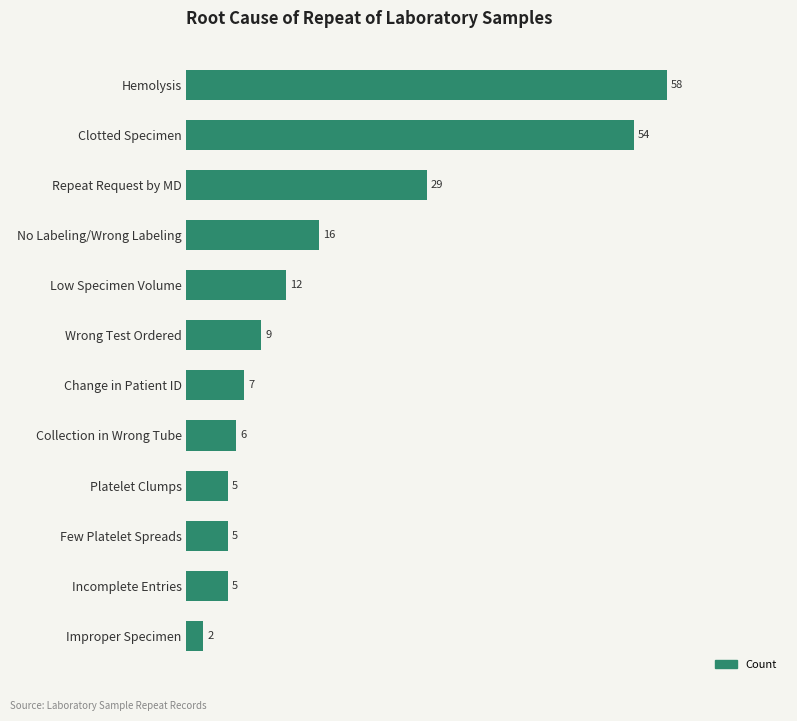

Are the bars horizontal?

Yes